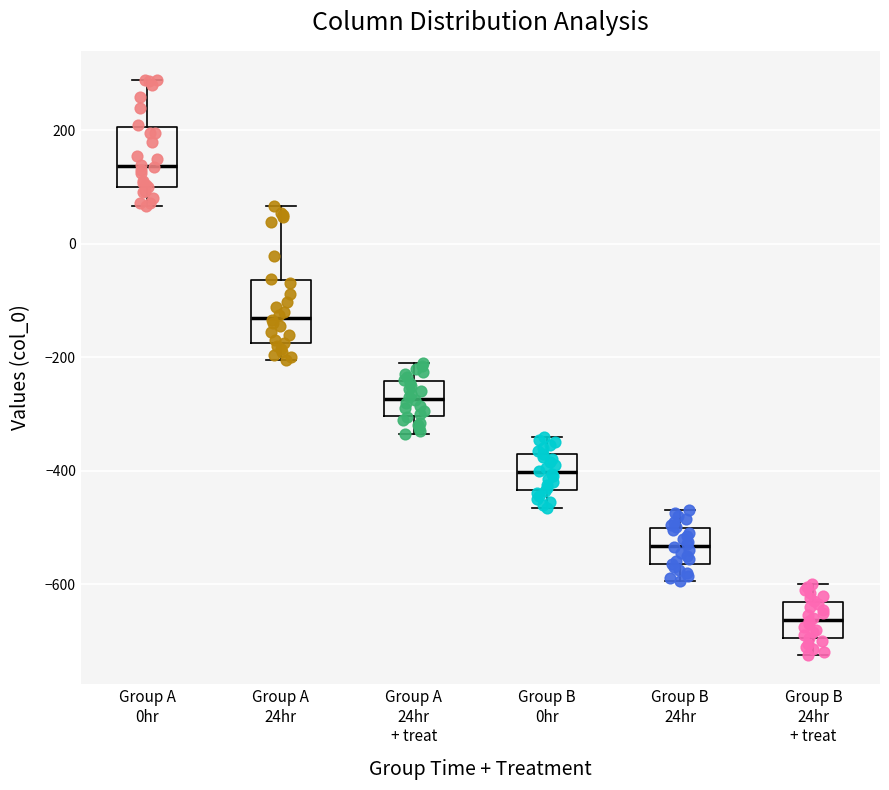

Reading left to right, transcribe this box plot: for each box, give where its median line is, the range the box spans, and where its two whiskers end, as read against the y-axis. The values are not printed on the chart, so give them approximately, as read against the axis.

Group A 0hr: median 140, box 100 to 200, whiskers 60 to 280
Group A 24hr: median -140, box -180 to -60, whiskers -200 to 60
Group A 24hr + treat: median -280, box -300 to -240, whiskers -340 to -220
Group B 0hr: median -400, box -440 to -380, whiskers -460 to -340
Group B 24hr: median -540, box -560 to -500, whiskers -600 to -480
Group B 24hr + treat: median -660, box -700 to -640, whiskers -720 to -600